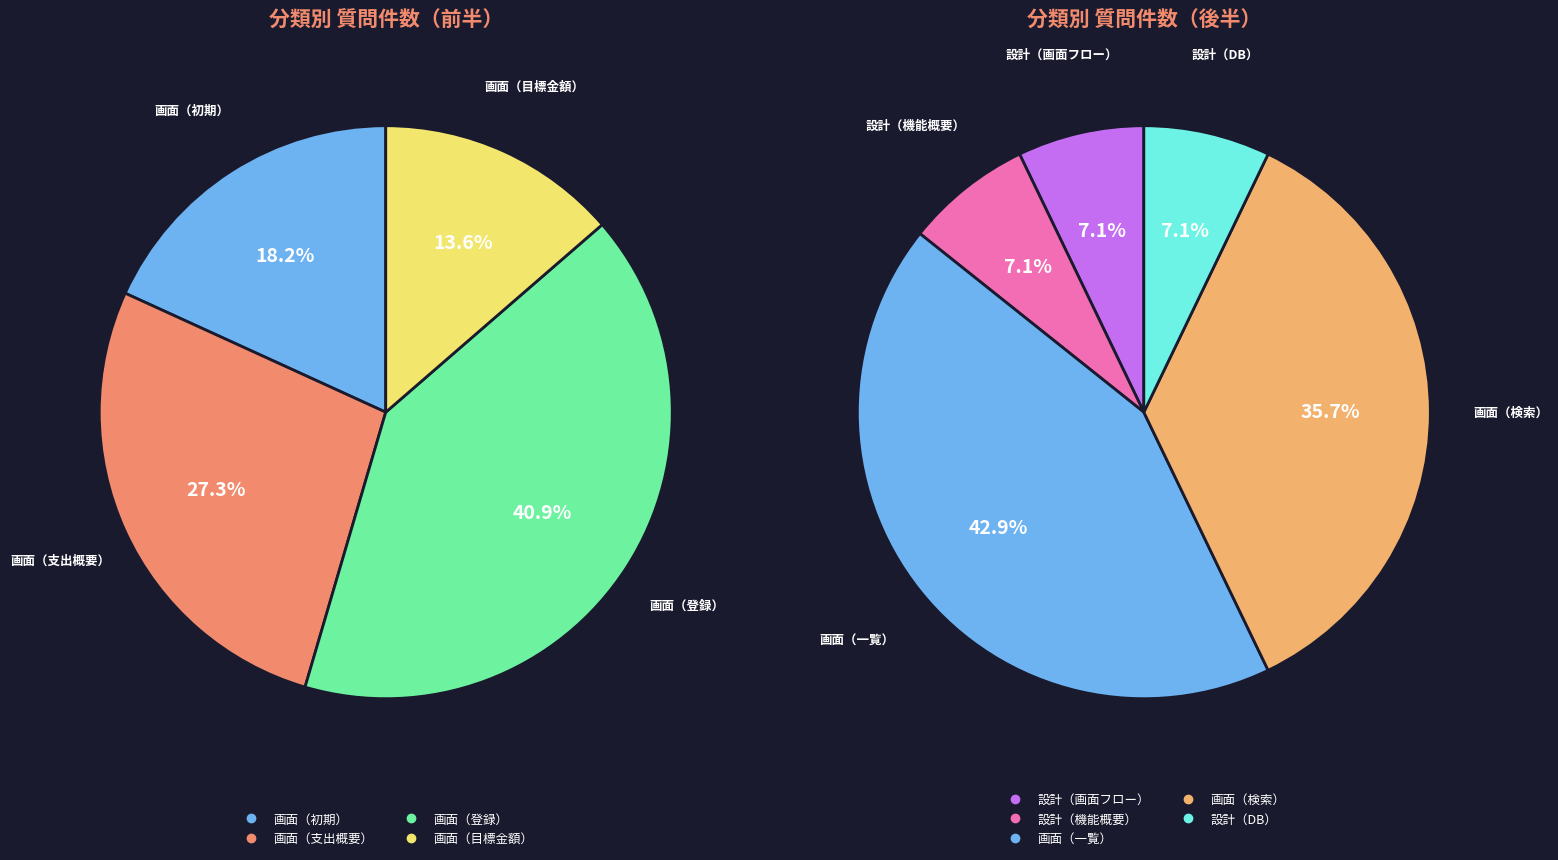

Does any single category account for the majority?

No